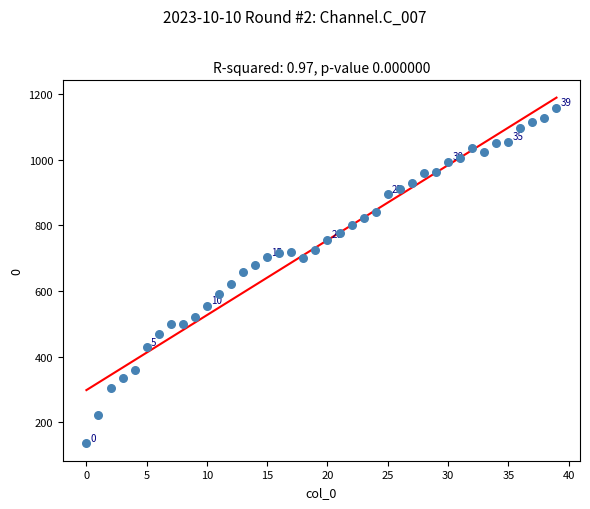

What is the range of Y values (max minus min)?

1022